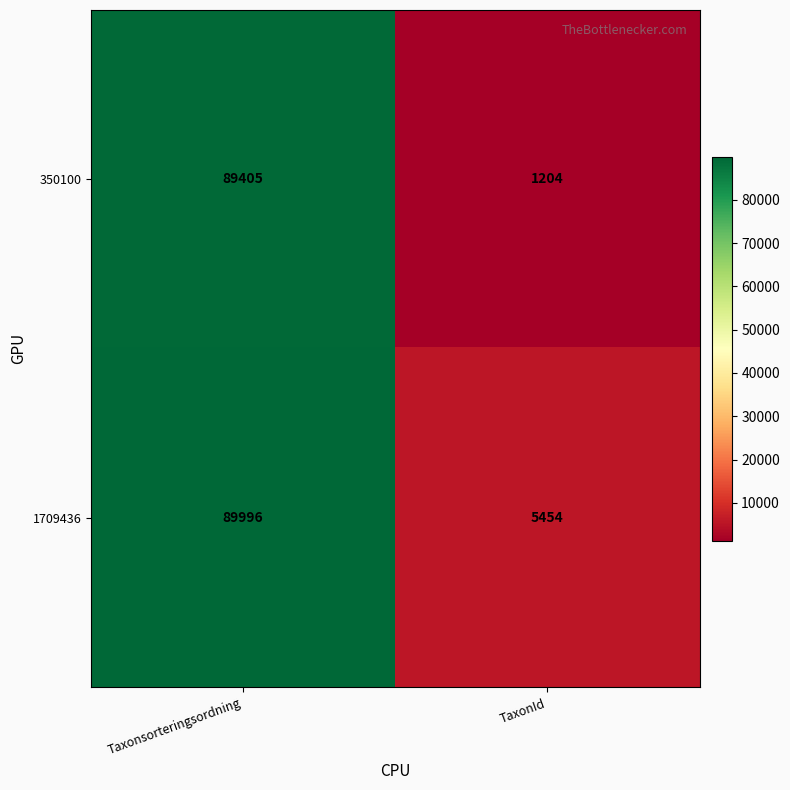

Which category has the highest value across all series?

Taxonsorteringsordning